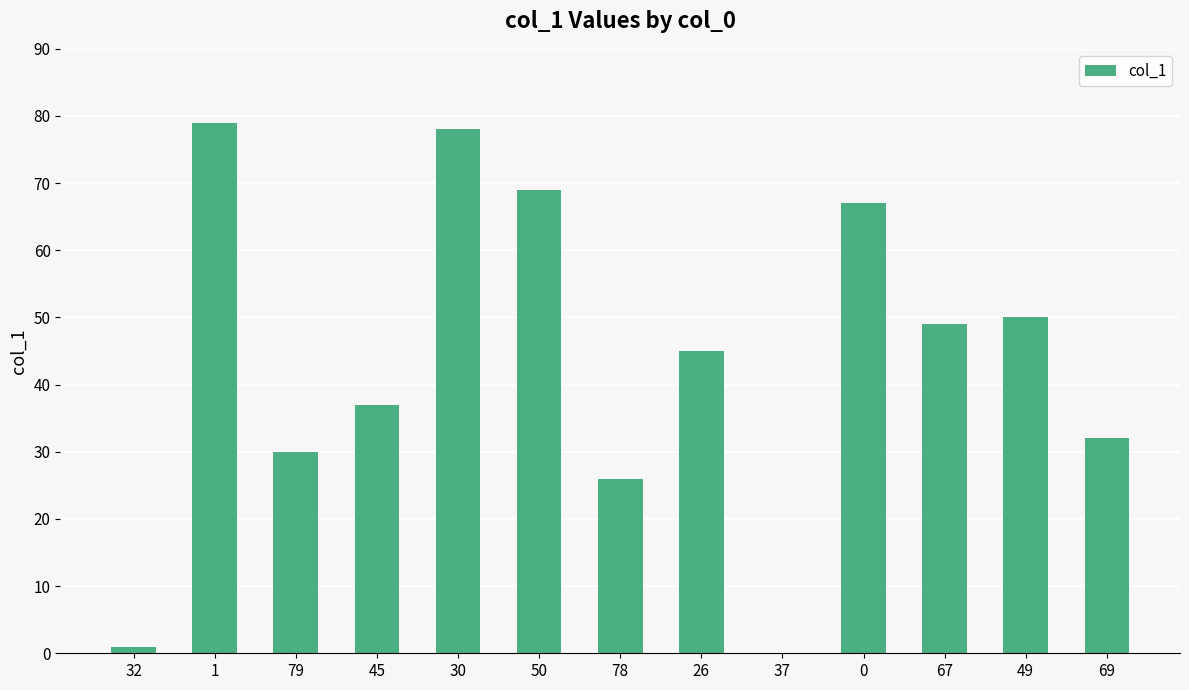

Are the bars horizontal?

No